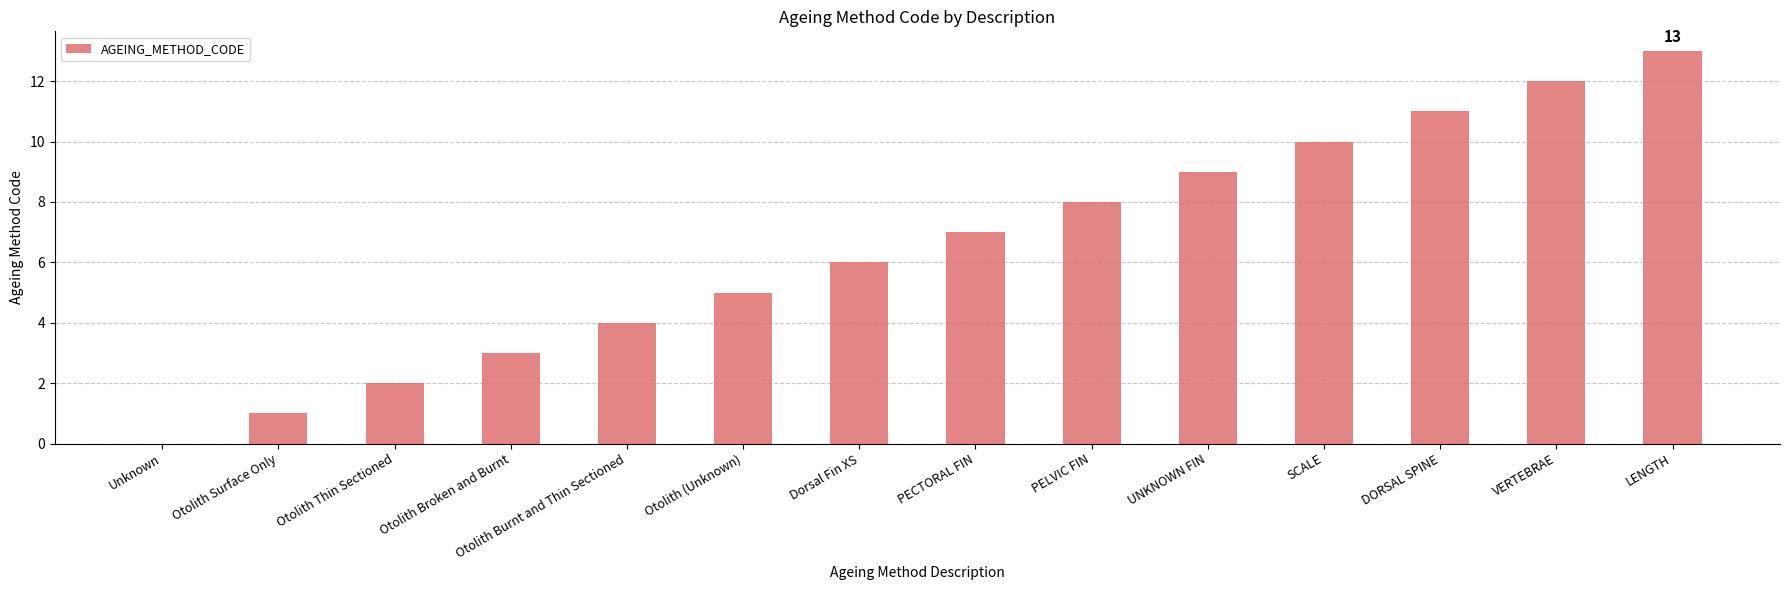

How many positive values are there?

13